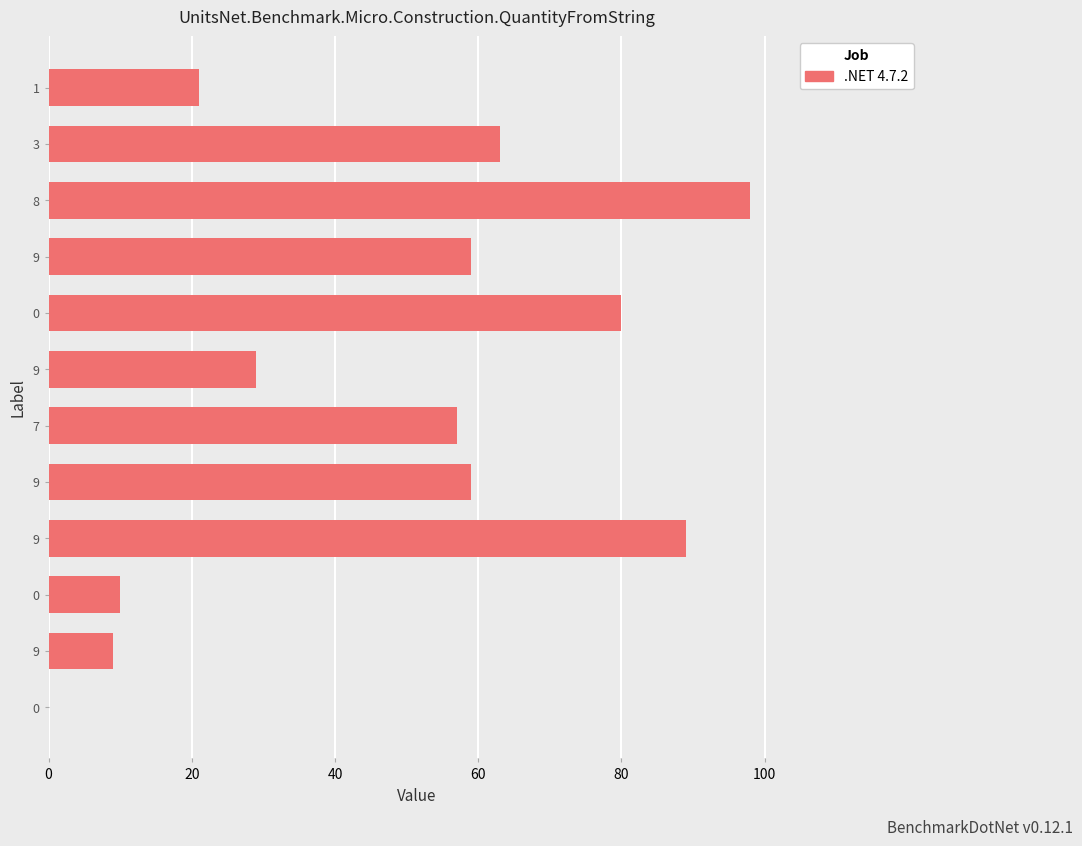

Count the number of data series in this chart.

1